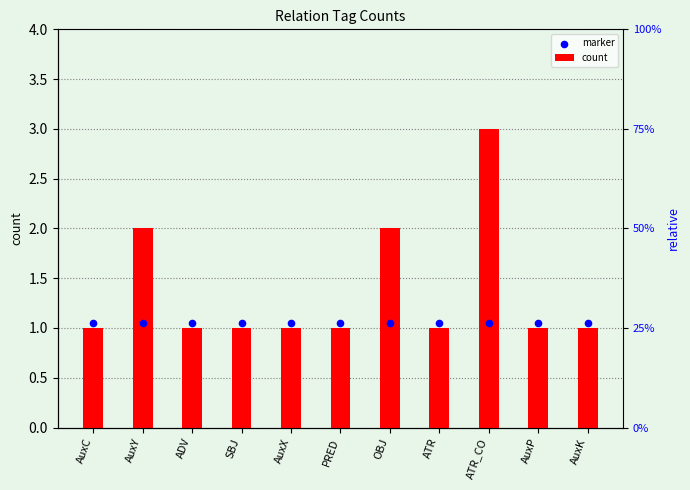

Which series contains the highest Y value?

count